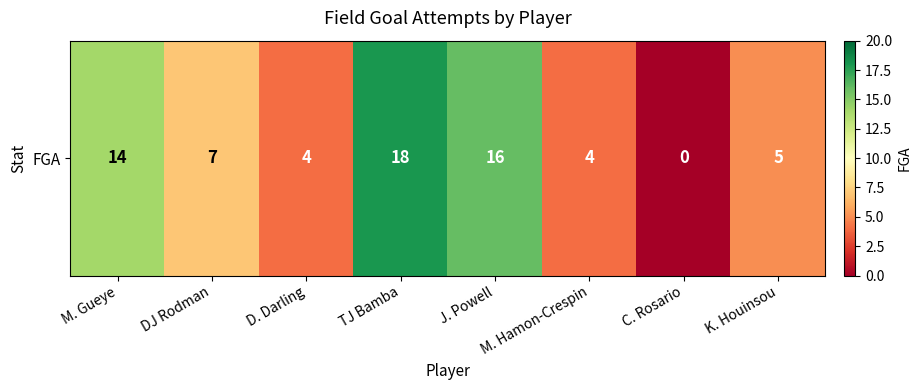

What is the ratio of the value at D. Darling to the value at DJ Rodman?

0.6